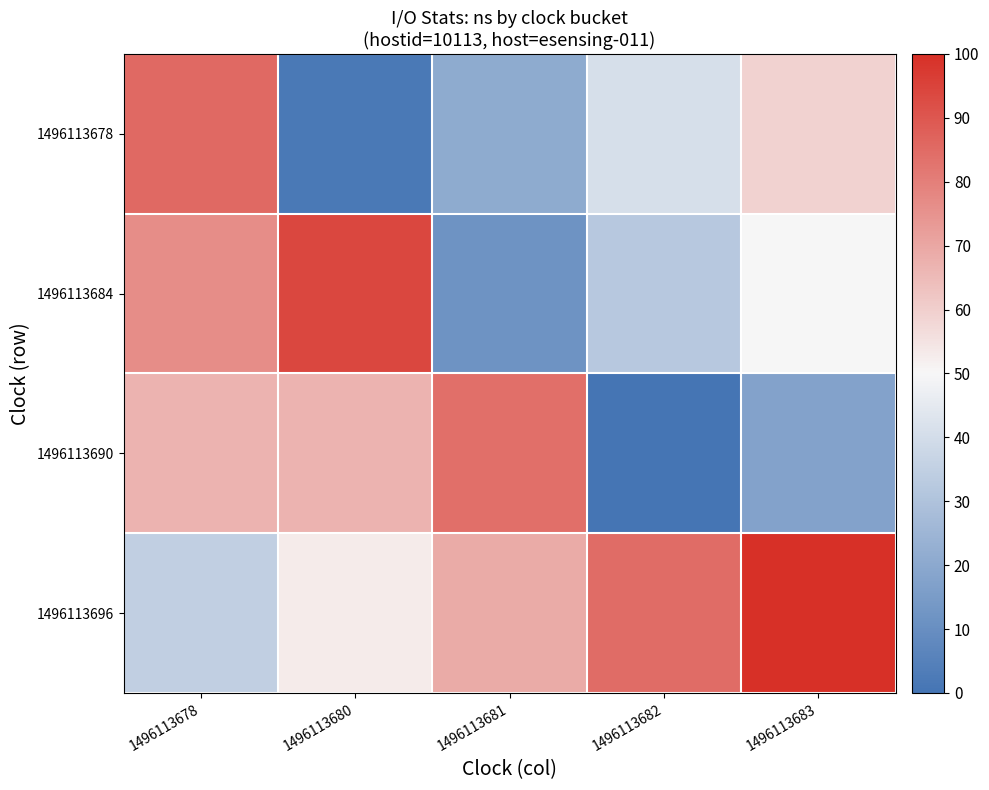

Which has a higher value, 1496113680 or 1496113678?

1496113678